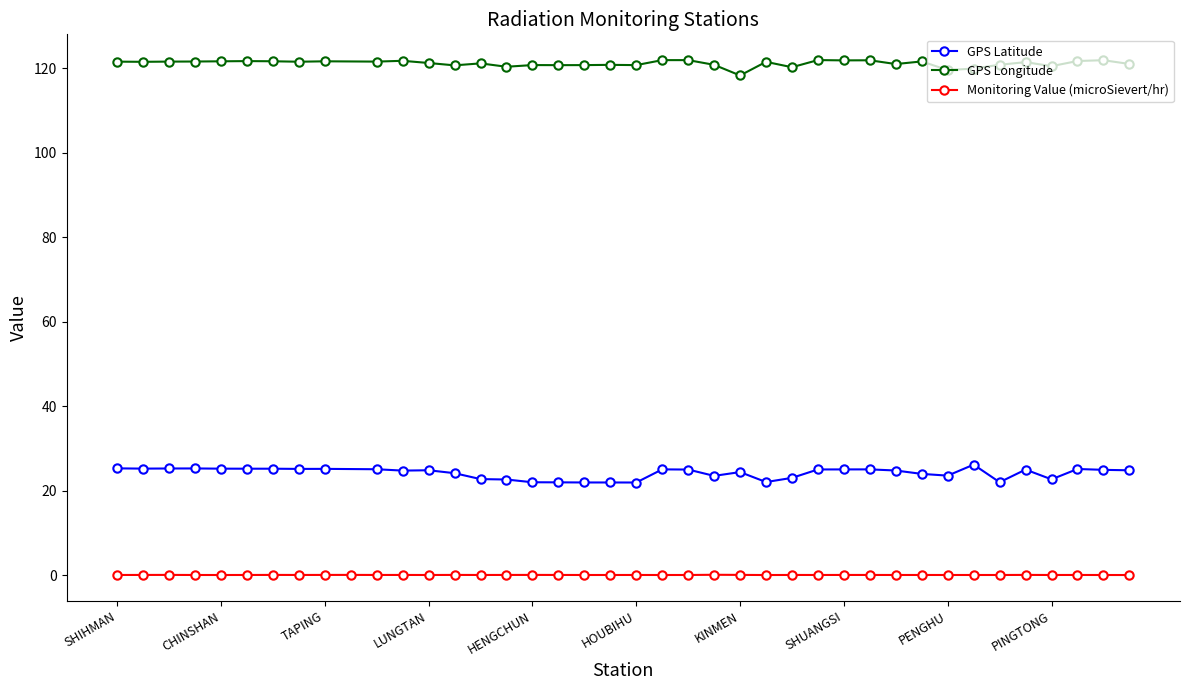

What is the label of the 31st point from the right?

WANLI